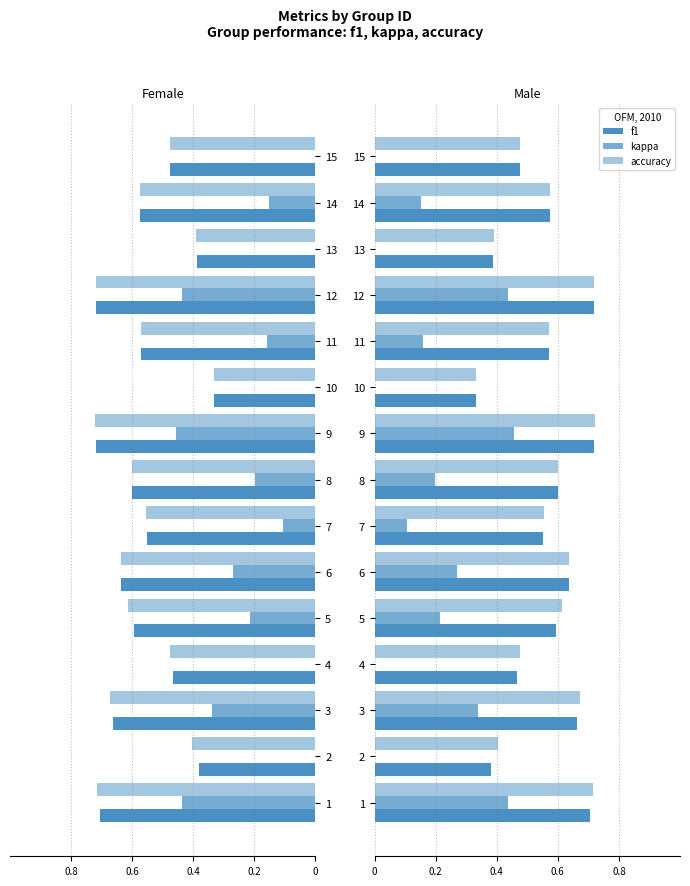

What is the value of the kappa bar at the 14th from the left?

0.2